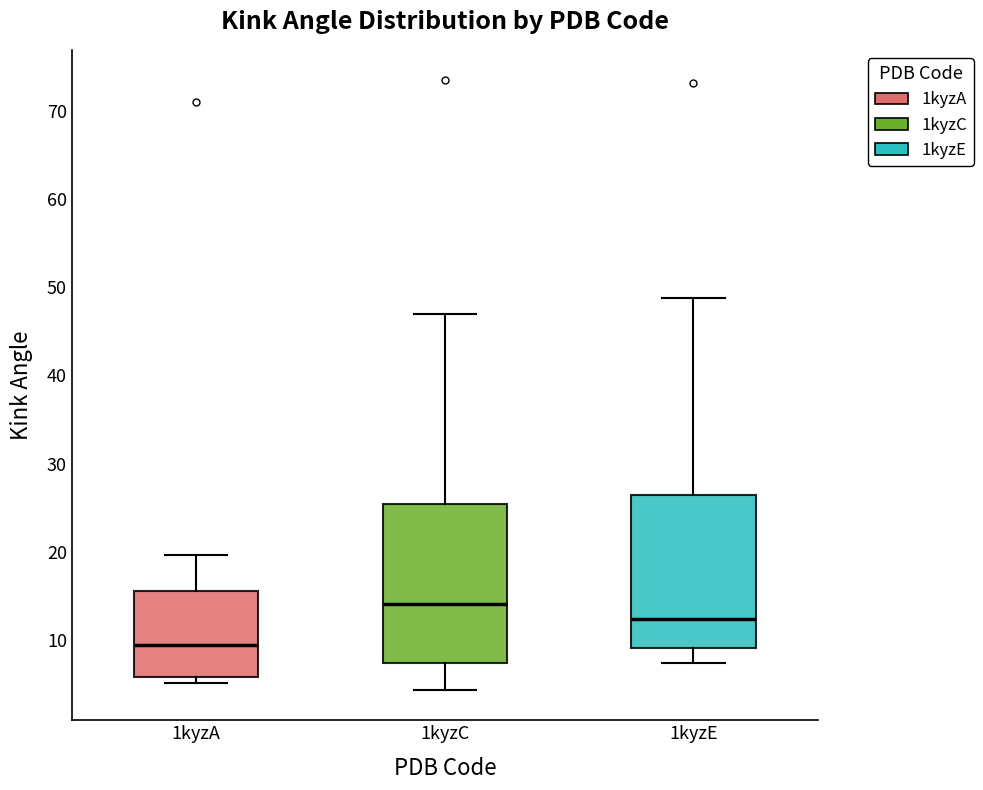

Reading left to right, transcribe this box plot: for each box, give where its median line is, the range the box spans, and where its two whiskers end, as read against the y-axis. The values are not printed on the chart, so give them approximately, as read against the axis.

1kyzA: median 9, box 6 to 16, whiskers 5 to 20
1kyzC: median 14, box 7 to 25, whiskers 4 to 47
1kyzE: median 12, box 9 to 26, whiskers 7 to 49